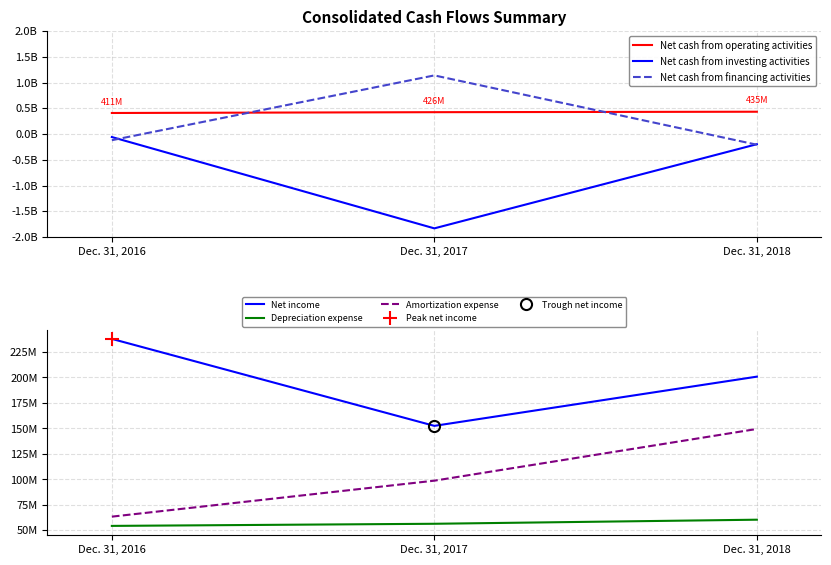

The Net cash from operating activities series shows 591719637 at Dec. 31, 2016. True or false?

False